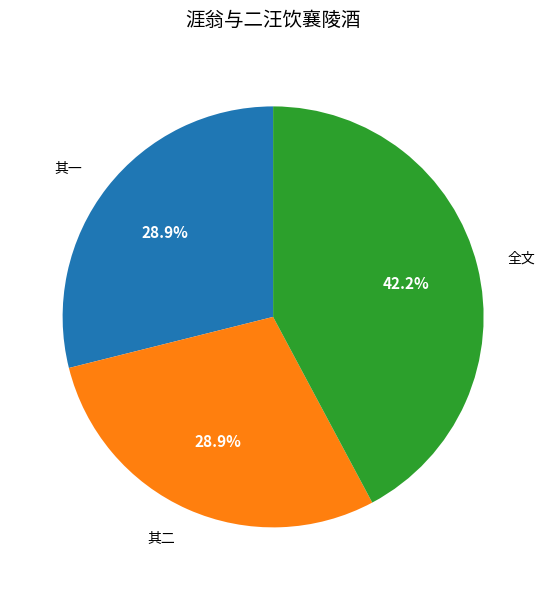

Is there any slice that represents more than half of the pie?

No